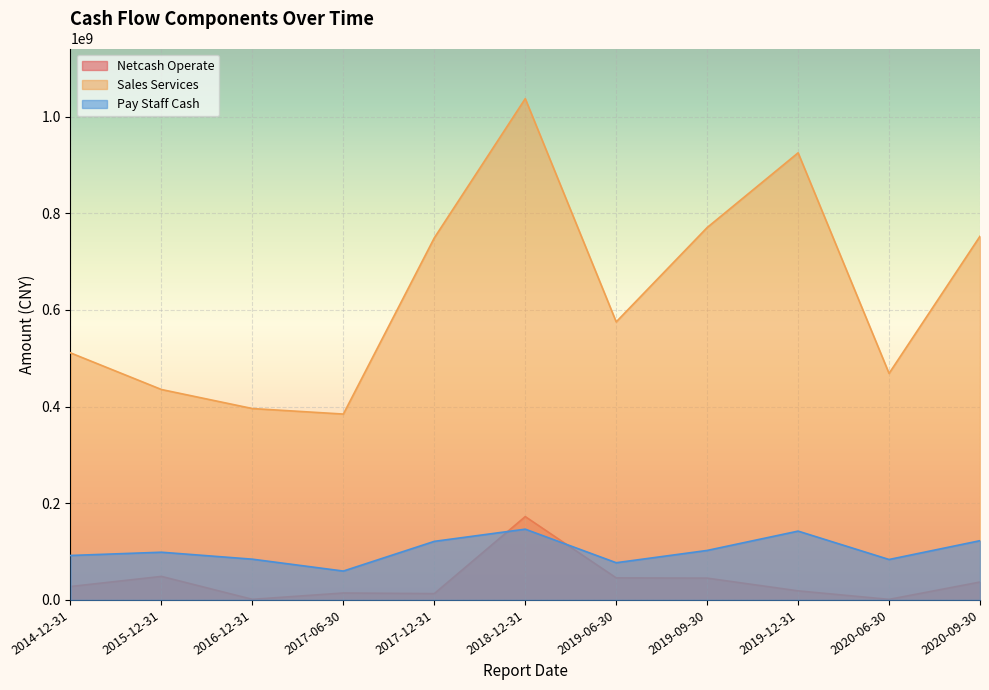

True or false: PAY_STAFF_CASH and SALES_SERVICES cross at least once.

False